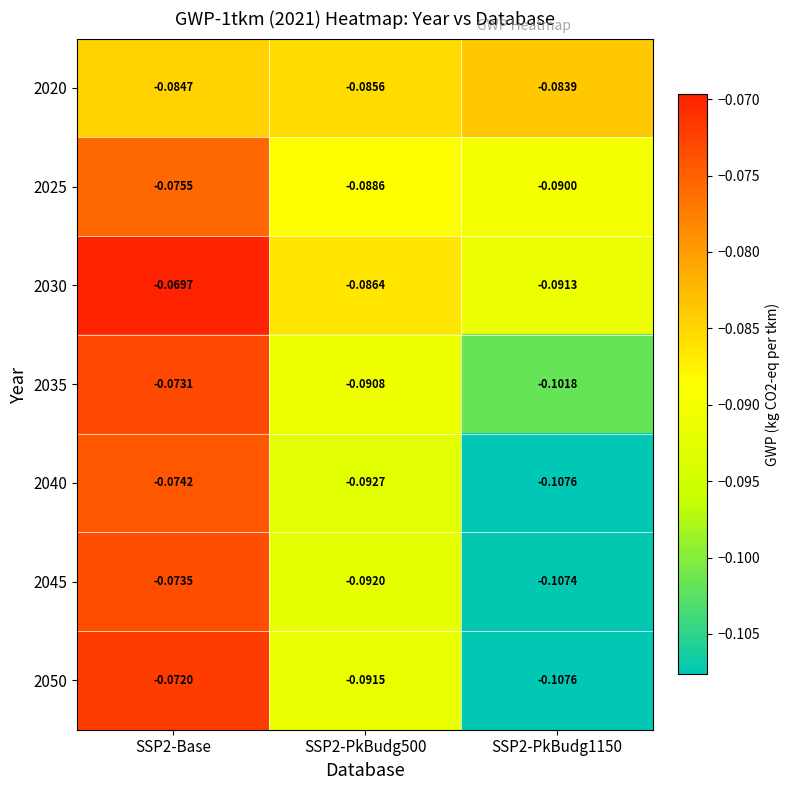

At which category is the sum across all series the highest?

SSP2-Base